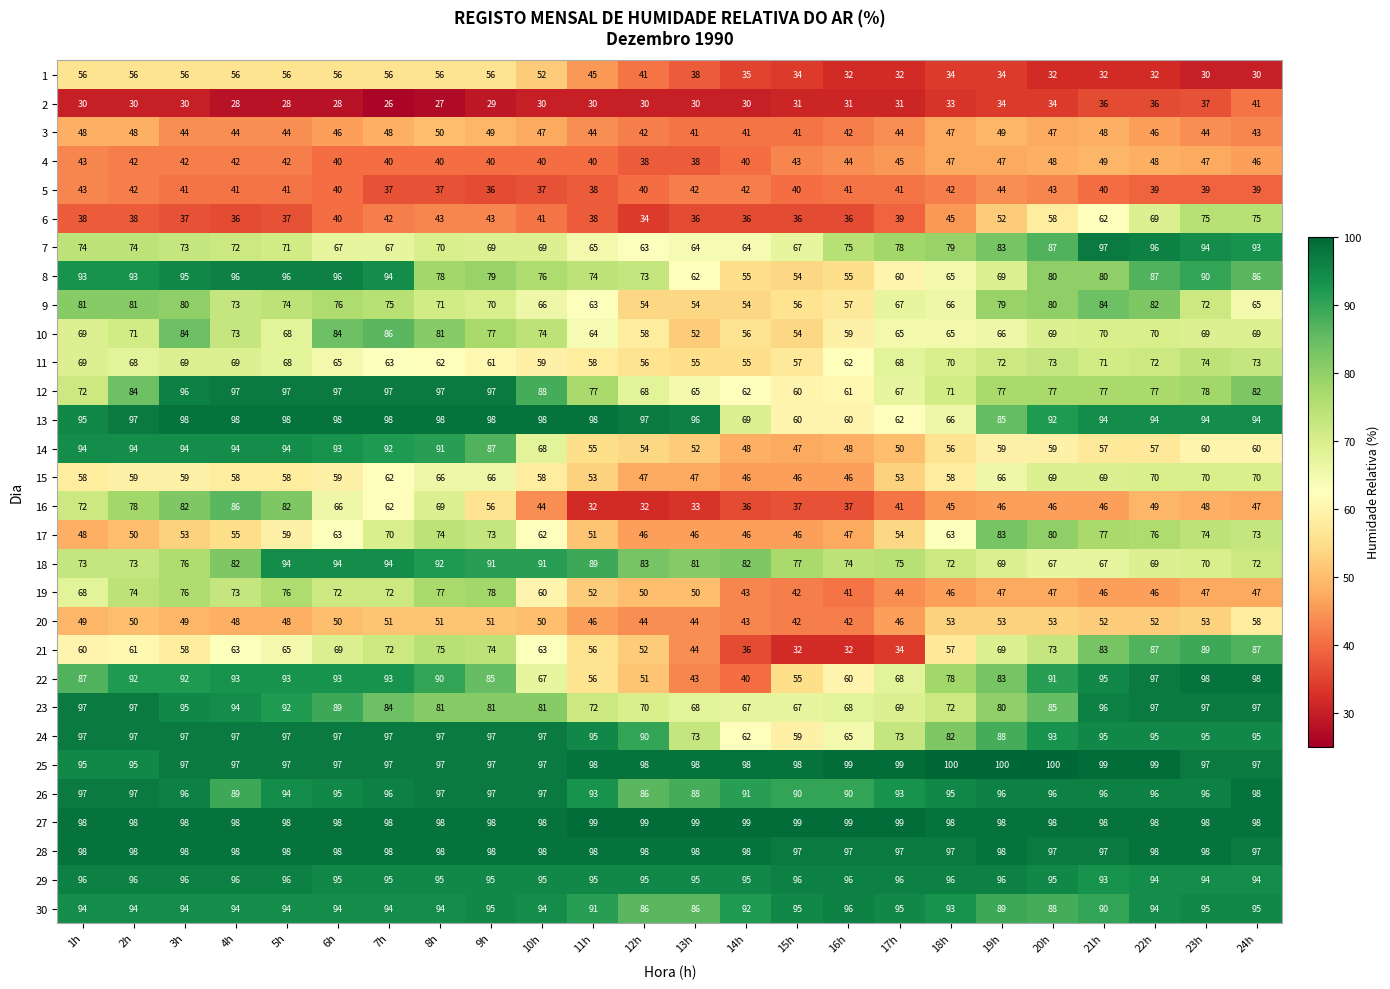

Which series has the largest total across all categories?

27